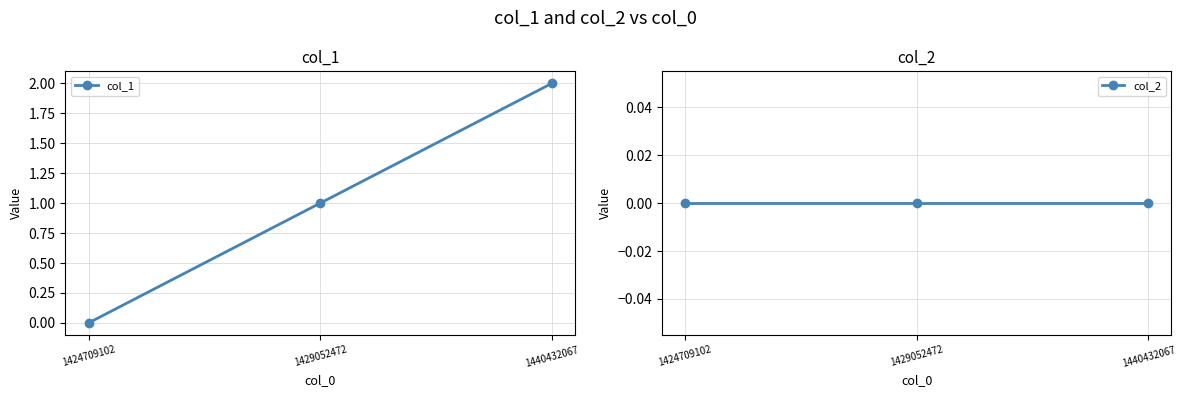

Which series changed the most between 1424709102 and 1440432067?

col_1